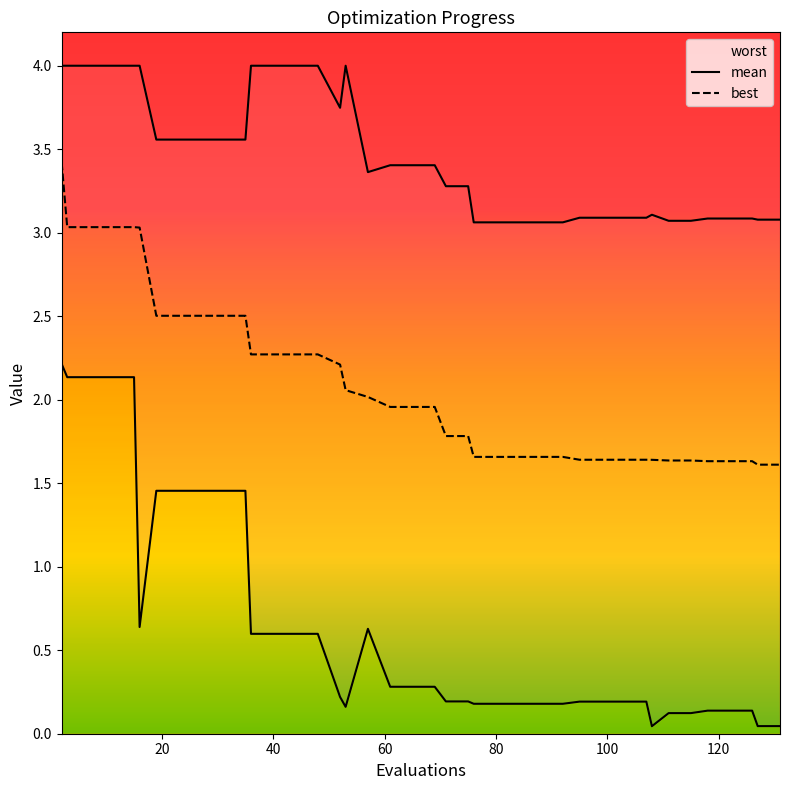

How many lines are shown in the chart?

3